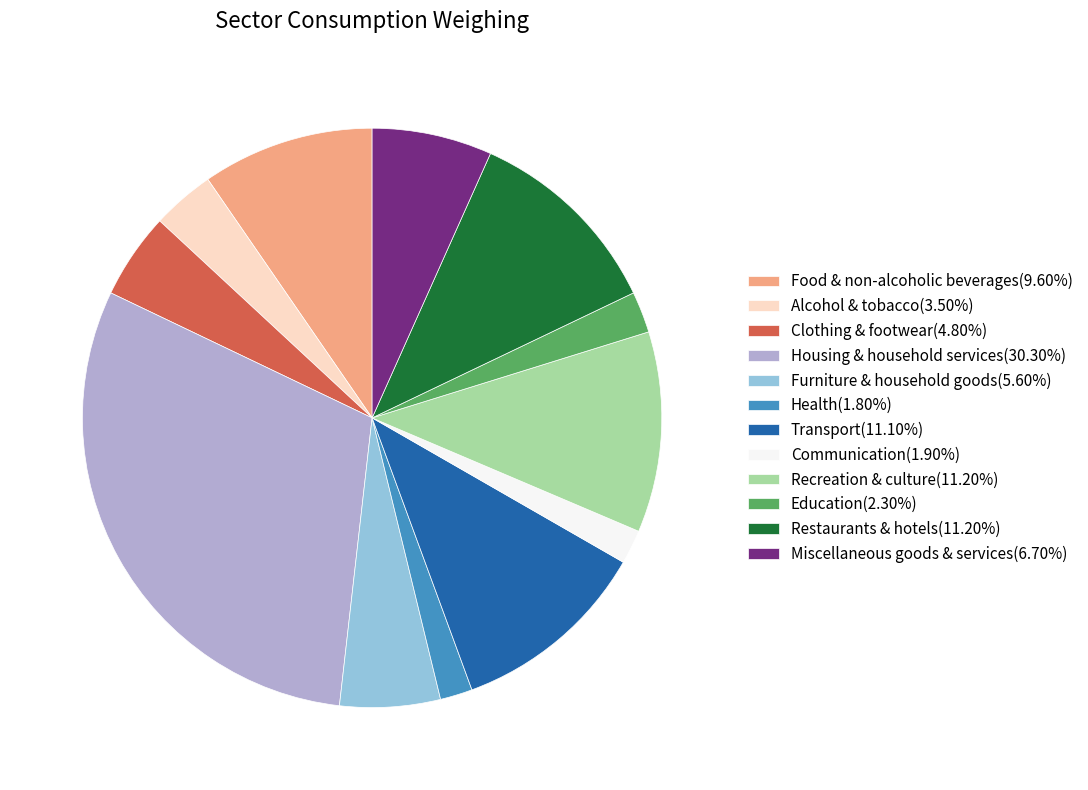

Is there any slice that represents more than half of the pie?

No